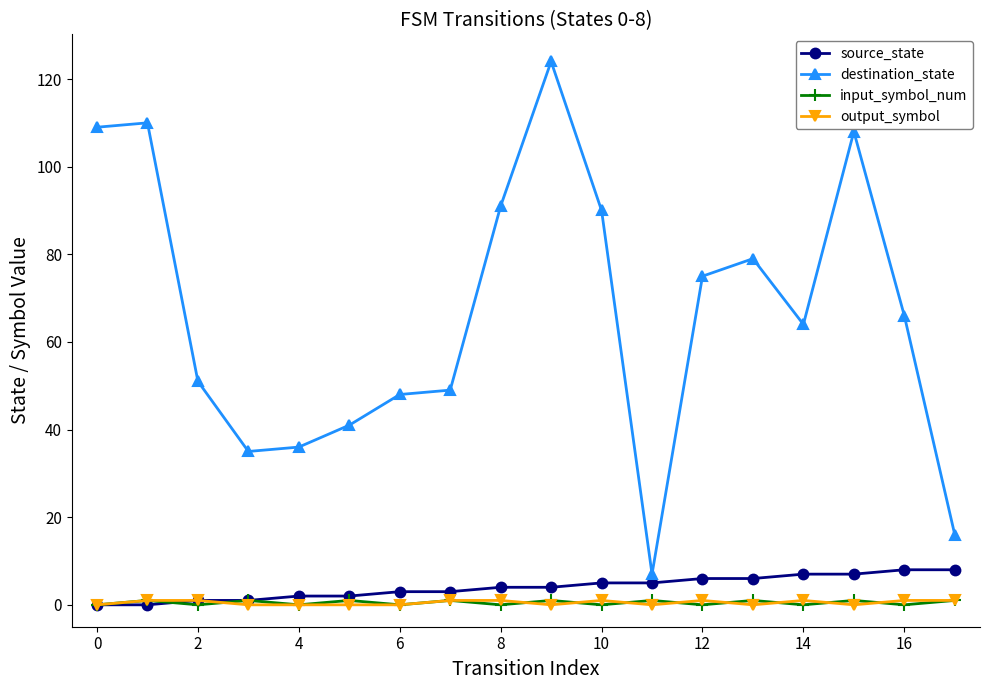

True or false: input_symbol_num has more than 0 points higher than both neighbors.

True